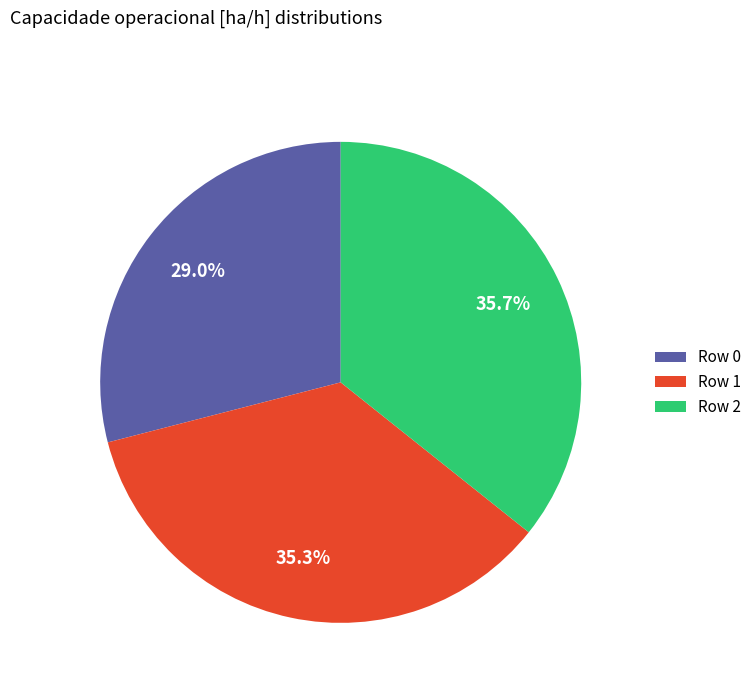

Which category has the smallest portion of the pie?

Row 0